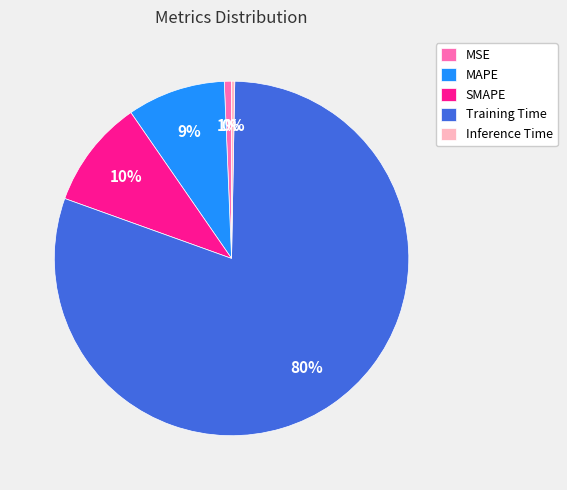

To the nearest percent, what is the difference between the SMAPE and MAPE slice percentages?

1%